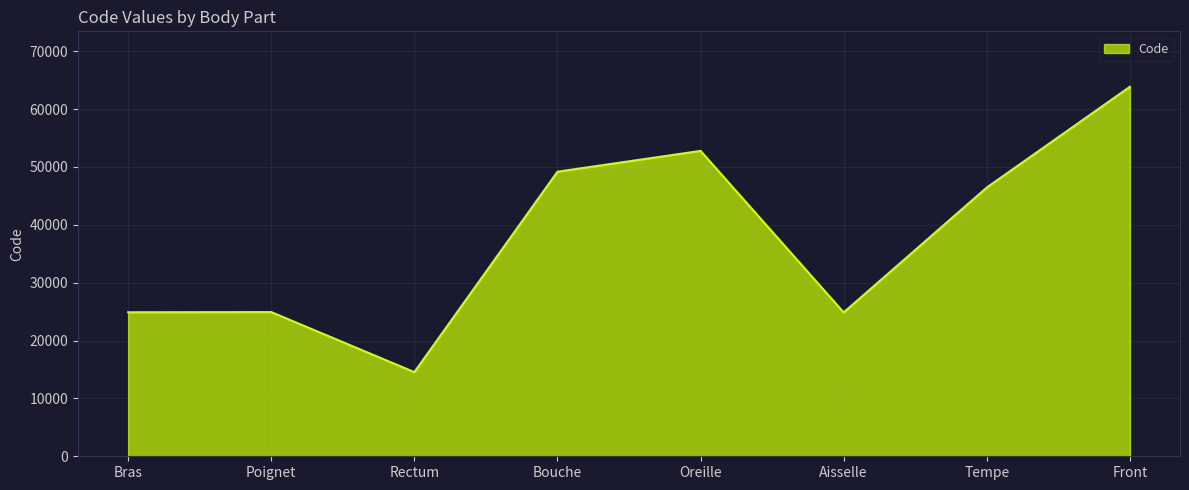

What is the change in value from Bras to Bouche?

+24294